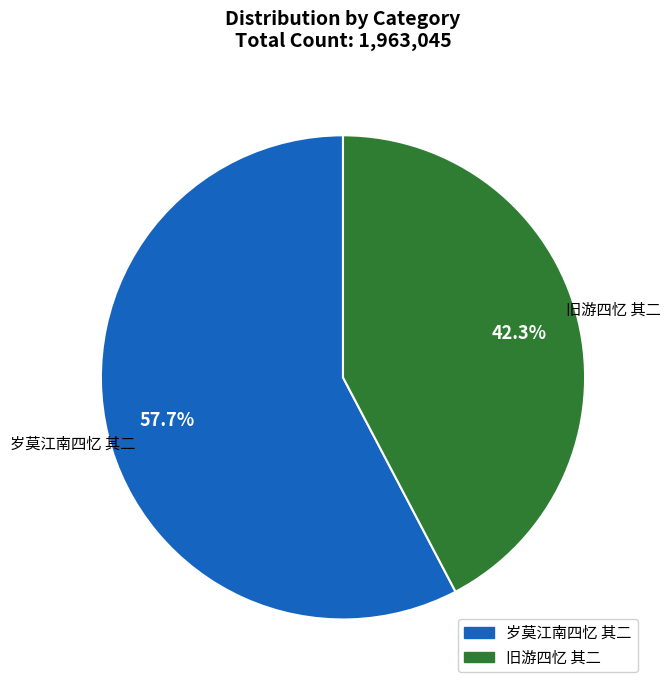

How many slices are in this pie chart?

2